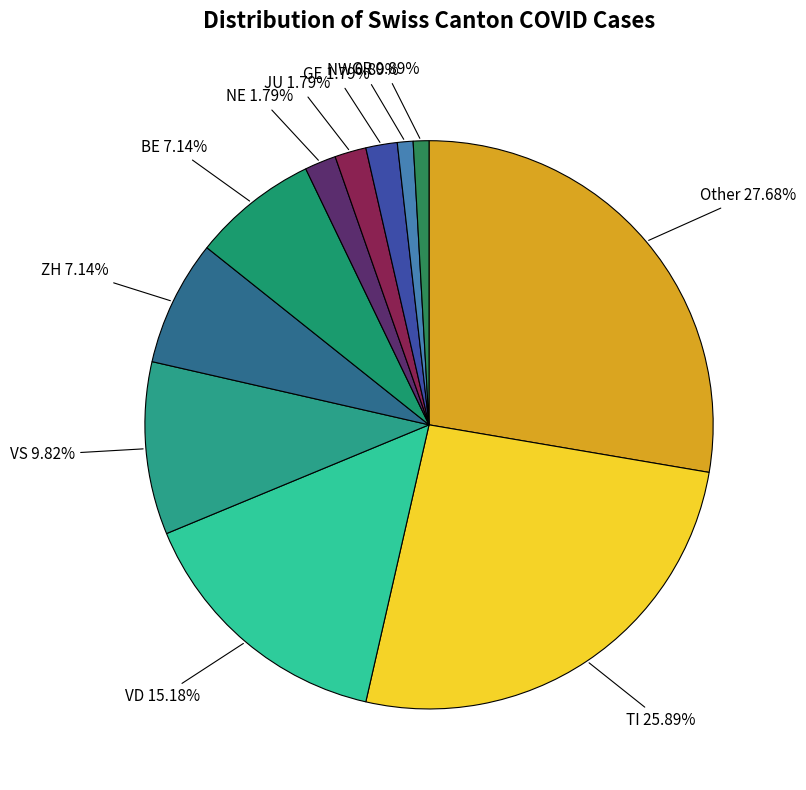

Between Other and ZH, which is larger?

Other